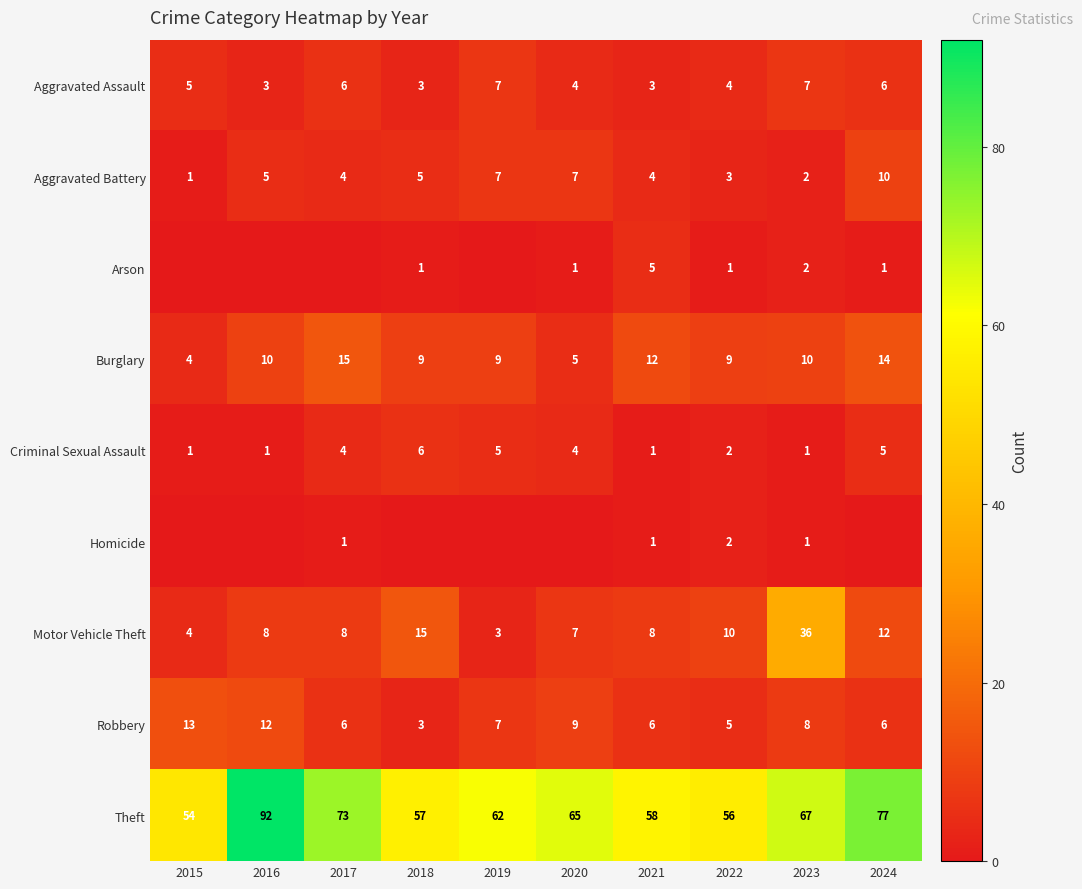

Is the value of Robbery at 2022 greater than the value of Motor Vehicle Theft at 2018?

No